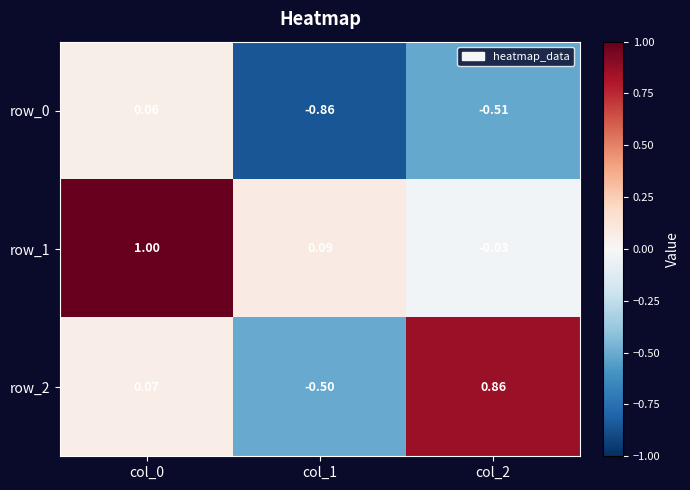

Is the value of row_2 at col_1 greater than the value of row_1 at col_2?

No